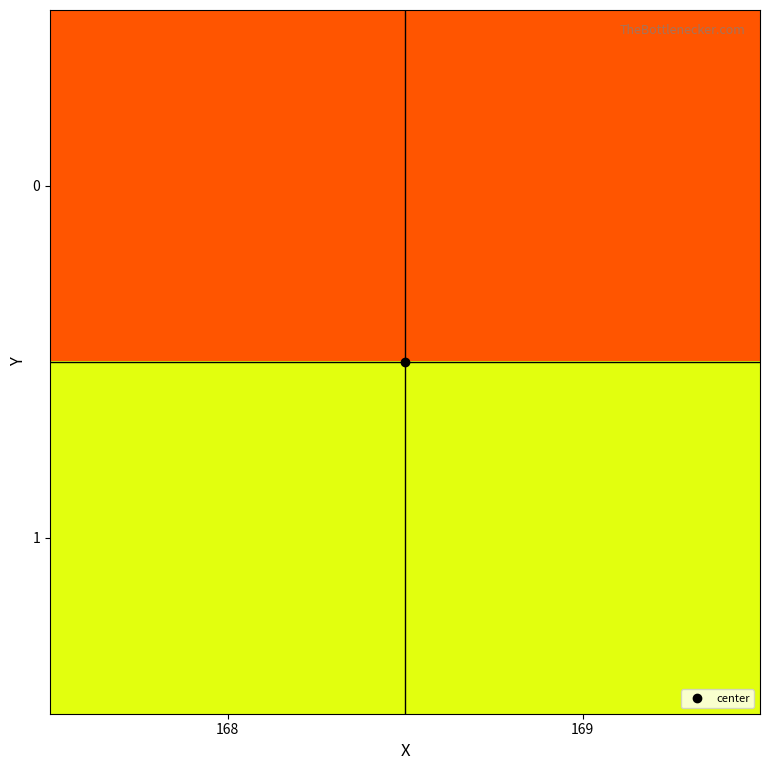

Reading left to right, extract all data points from this chart.

0: 168=103	169=103
1: 168=104	169=104